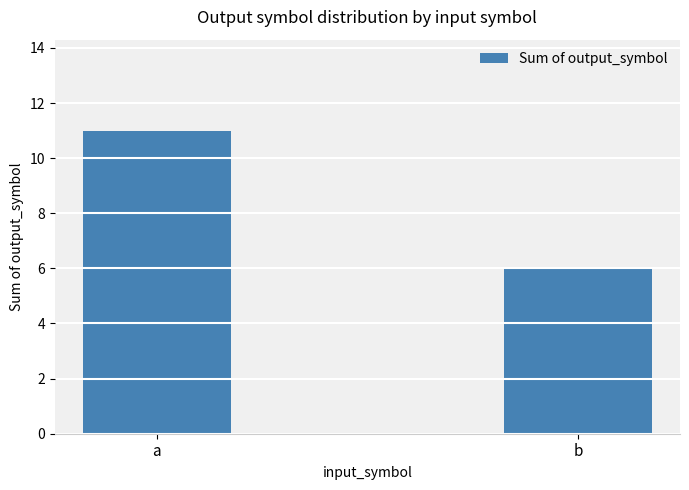

Is it true that the value at a is 5?

False